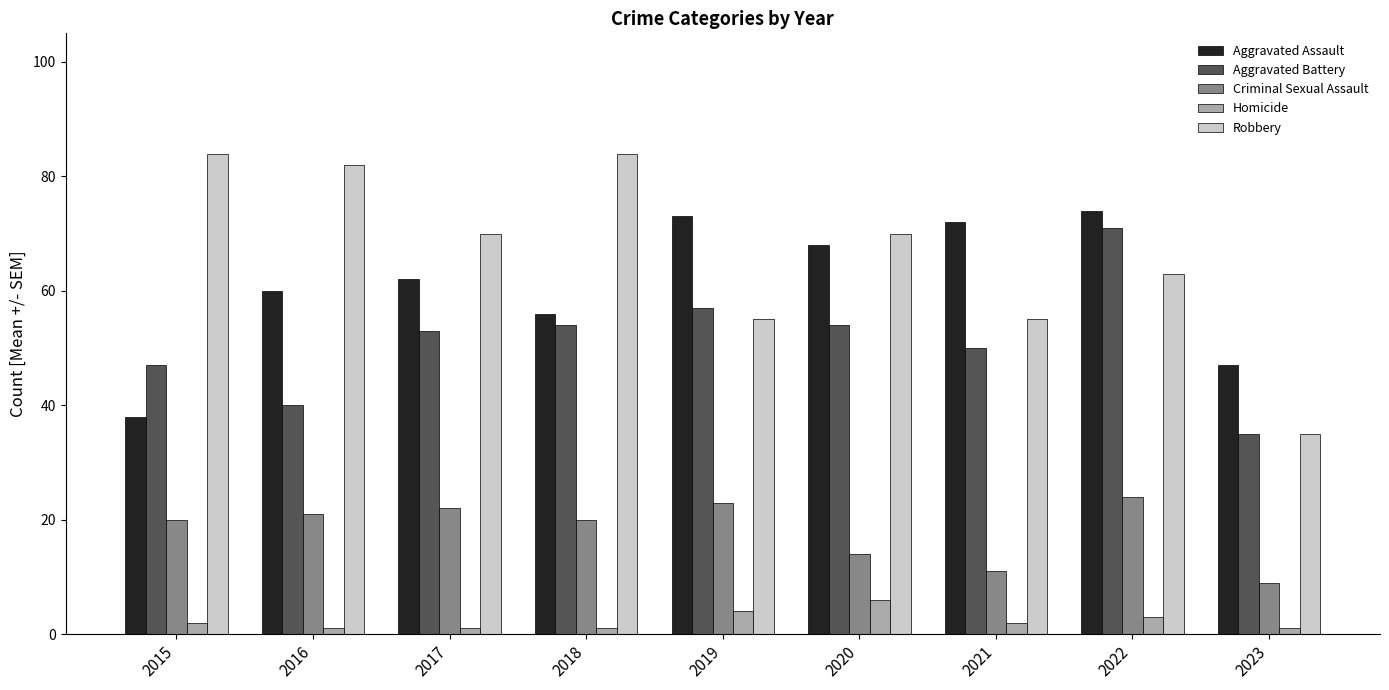

Which category has the highest value in the Homicide series?

2020